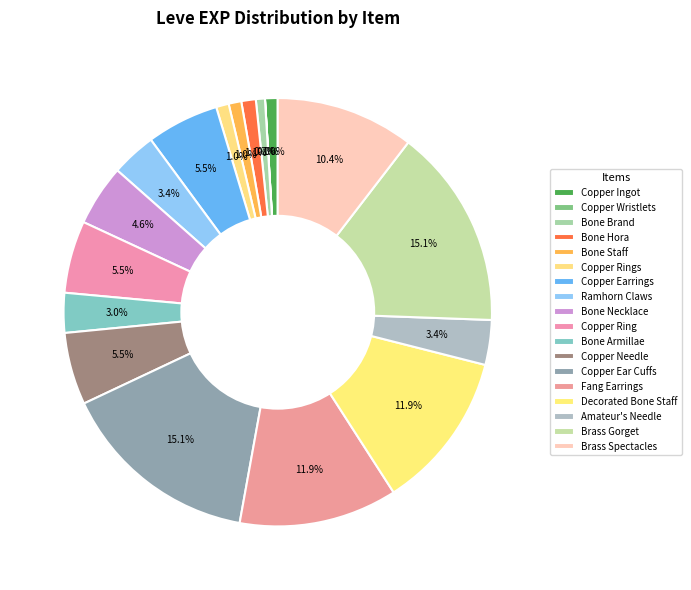

Approximately how many times larger is the value at Ramhorn Claws compared to Bone Armillae?

1.1